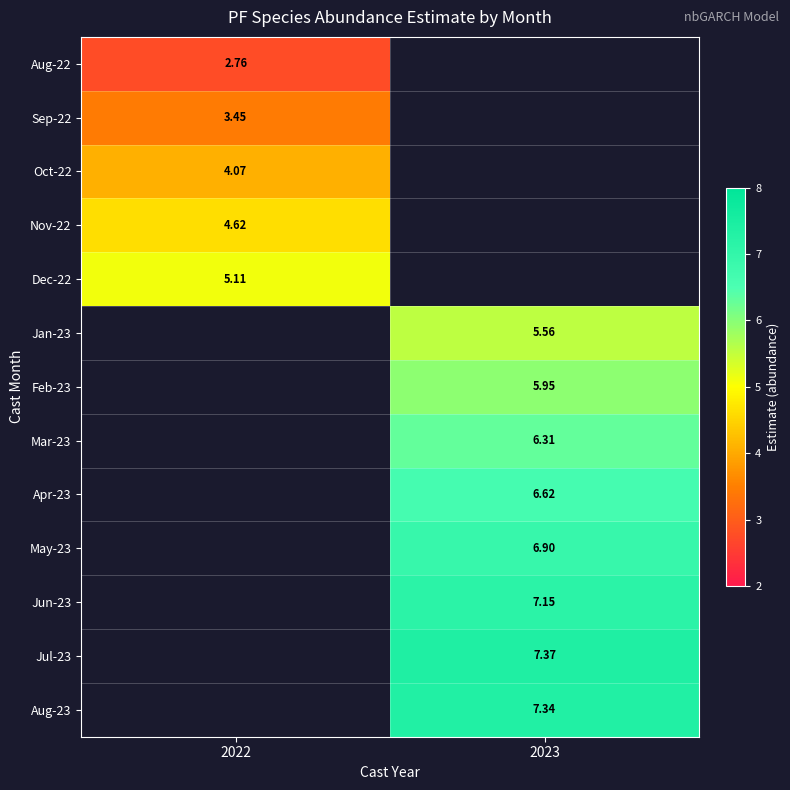

Is the value of Jul-23 at 2023 greater than the value of Aug-23 at 2023?

Yes